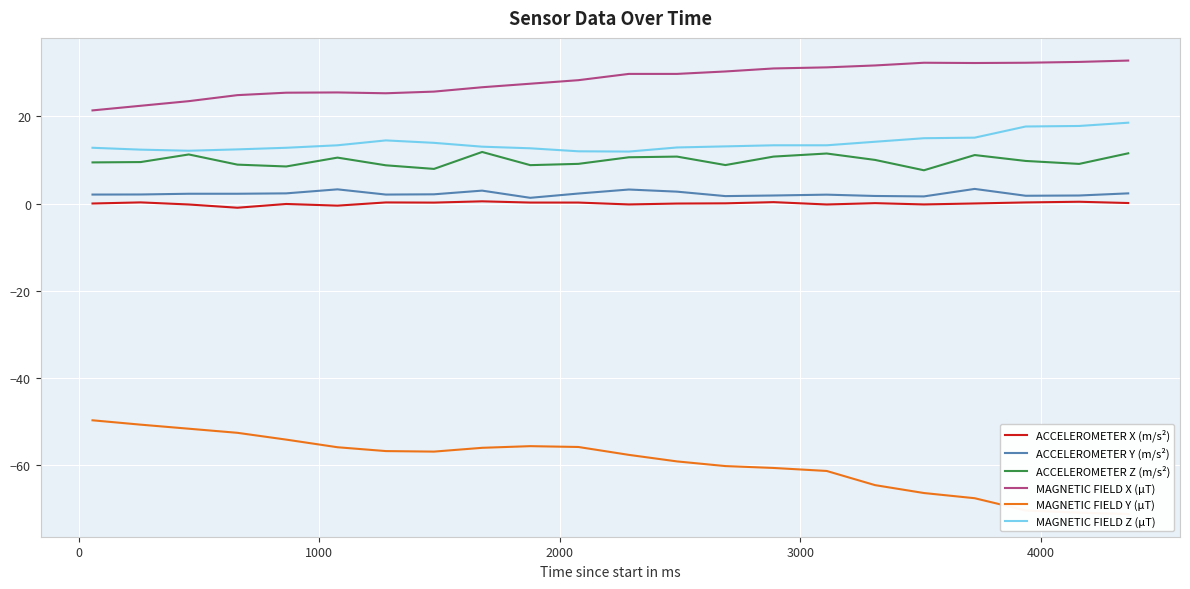

True or false: MAGNETIC FIELD X (μT) and ACCELEROMETER Y (m/s²) intersect in this chart.

False